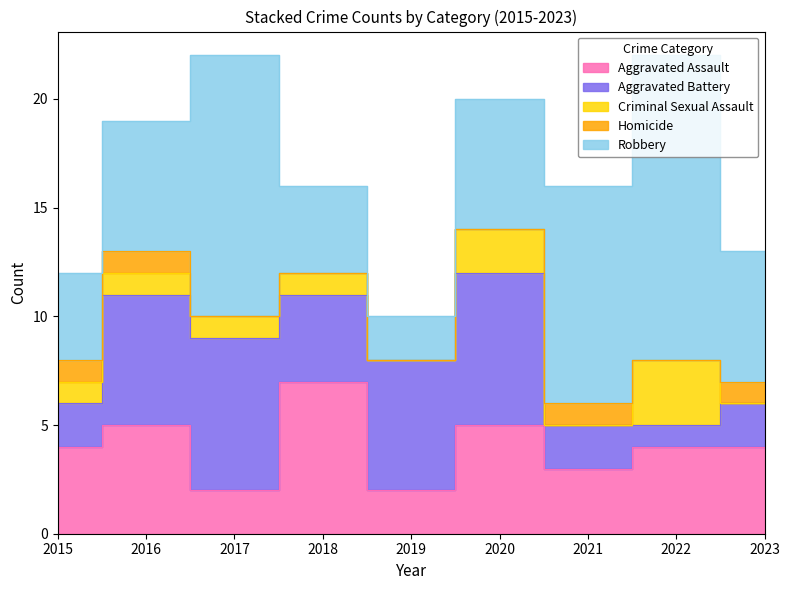

Reading left to right, list all the values displayed in this chart.

Aggravated Assault: 4	5	2	7	2	5	3	4	4
Aggravated Battery: 2	6	7	4	6	7	2	1	2
Criminal Sexual Assault: 1	1	1	1	0	2	0	3	0
Homicide: 1	1	0	0	0	0	1	0	1
Robbery: 4	6	12	4	2	6	10	14	6